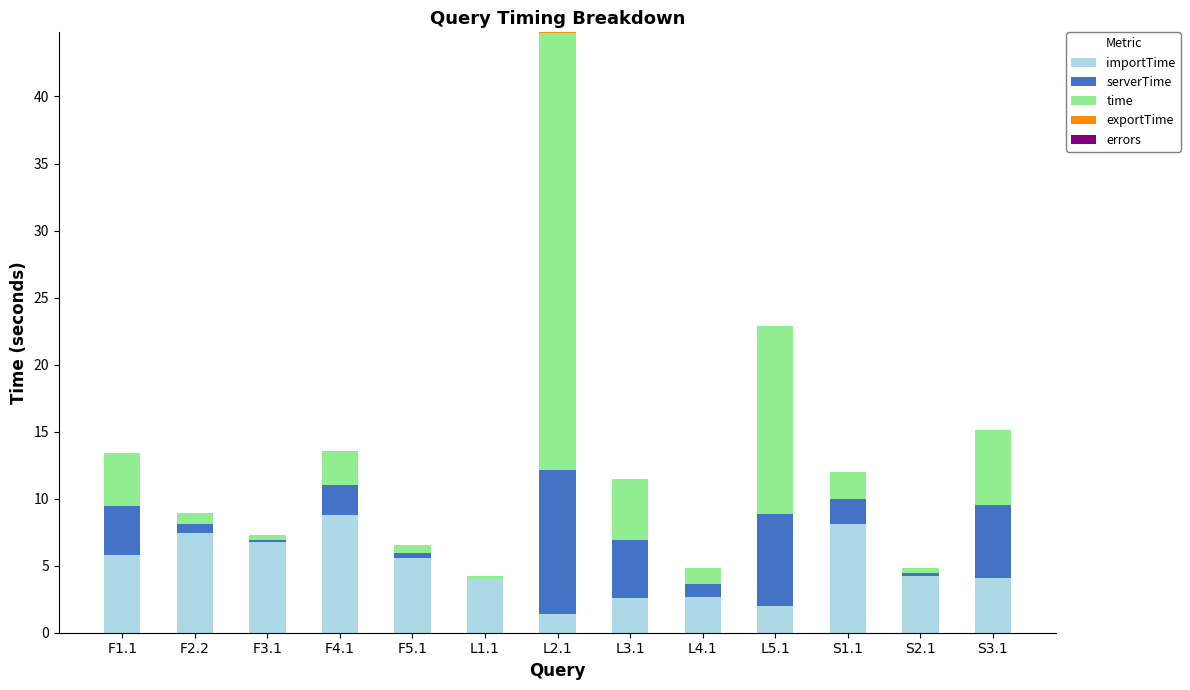

At which category is the sum across all series the highest?

L2.1